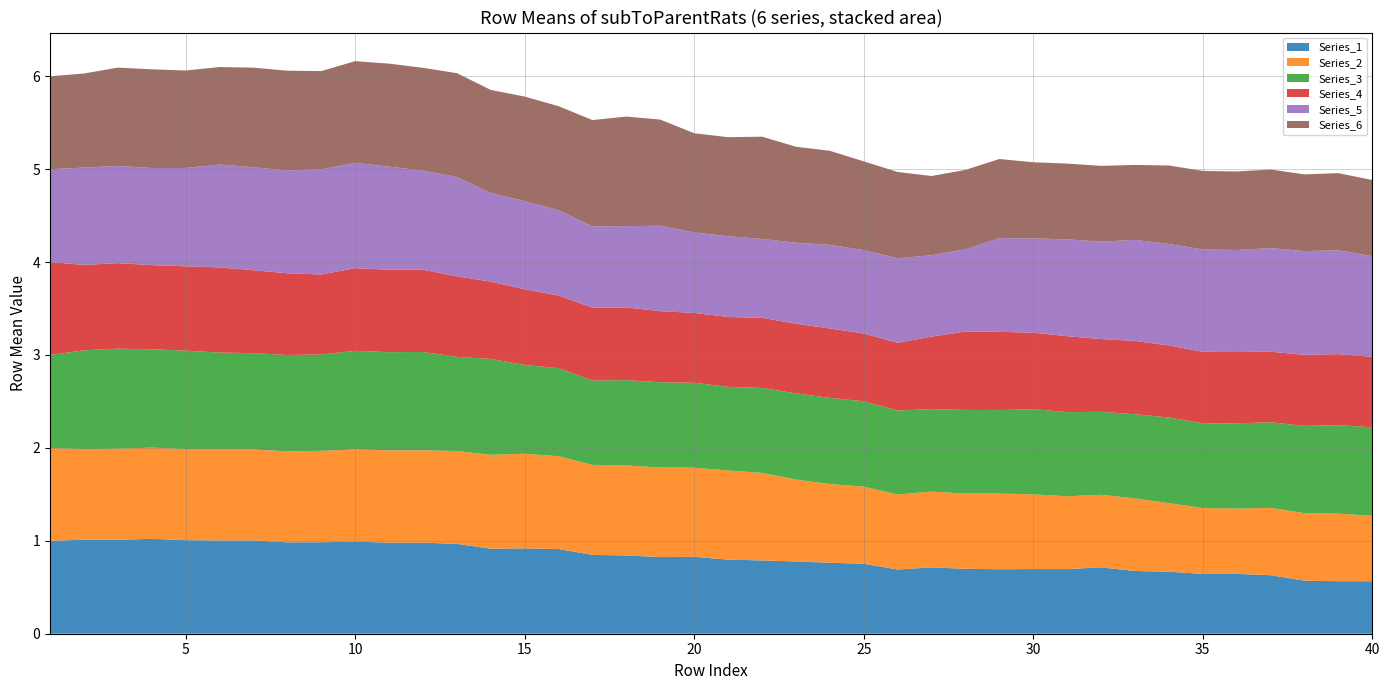

Reading left to right, extract all data points from this chart.

Series_1: 1=1.0	2=1.0	3=1.0	4=1.0	5=1.0	6=1.0	7=1.0	8=1.0	9=1.0	10=1.0	11=1.0	12=1.0	13=1.0	14=0.9	15=0.9	16=0.9	17=0.8	18=0.8	19=0.8	20=0.8	21=0.8	22=0.8	23=0.8	24=0.8	25=0.8	26=0.7	27=0.7	28=0.7	29=0.7	30=0.7	31=0.7	32=0.7	33=0.7	34=0.7	35=0.6	36=0.6	37=0.6	38=0.6	39=0.6	40=0.6
Series_2: 1=1.0	2=1.0	3=1.0	4=1.0	5=1.0	6=1.0	7=1.0	8=1.0	9=1.0	10=1.0	11=1.0	12=1.0	13=1.0	14=1.0	15=1.0	16=1.0	17=1.0	18=1.0	19=1.0	20=1.0	21=1.0	22=0.9	23=0.9	24=0.8	25=0.8	26=0.8	27=0.8	28=0.8	29=0.8	30=0.8	31=0.8	32=0.8	33=0.8	34=0.7	35=0.7	36=0.7	37=0.7	38=0.7	39=0.7	40=0.7
Series_3: 1=1.0	2=1.1	3=1.1	4=1.1	5=1.1	6=1.0	7=1.0	8=1.0	9=1.0	10=1.1	11=1.1	12=1.1	13=1.0	14=1.0	15=1.0	16=0.9	17=0.9	18=0.9	19=0.9	20=0.9	21=0.9	22=0.9	23=0.9	24=0.9	25=0.9	26=0.9	27=0.9	28=0.9	29=0.9	30=0.9	31=0.9	32=0.9	33=0.9	34=0.9	35=0.9	36=0.9	37=0.9	38=0.9	39=1.0	40=1.0
Series_4: 1=1.0	2=0.9	3=0.9	4=0.9	5=0.9	6=0.9	7=0.9	8=0.9	9=0.9	10=0.9	11=0.9	12=0.9	13=0.9	14=0.8	15=0.8	16=0.8	17=0.8	18=0.8	19=0.8	20=0.8	21=0.8	22=0.8	23=0.7	24=0.7	25=0.7	26=0.7	27=0.8	28=0.8	29=0.8	30=0.8	31=0.8	32=0.8	33=0.8	34=0.8	35=0.8	36=0.8	37=0.8	38=0.8	39=0.8	40=0.8
Series_5: 1=1.0	2=1.0	3=1.0	4=1.0	5=1.1	6=1.1	7=1.1	8=1.1	9=1.1	10=1.1	11=1.1	12=1.1	13=1.1	14=1.0	15=0.9	16=0.9	17=0.9	18=0.9	19=0.9	20=0.9	21=0.9	22=0.8	23=0.9	24=0.9	25=0.9	26=0.9	27=0.9	28=0.9	29=1.0	30=1.0	31=1.0	32=1.0	33=1.1	34=1.1	35=1.1	36=1.1	37=1.1	38=1.1	39=1.1	40=1.1
Series_6: 1=1.0	2=1.0	3=1.1	4=1.1	5=1.0	6=1.0	7=1.1	8=1.1	9=1.1	10=1.1	11=1.1	12=1.1	13=1.1	14=1.1	15=1.1	16=1.1	17=1.1	18=1.2	19=1.1	20=1.1	21=1.1	22=1.1	23=1.0	24=1.0	25=1.0	26=0.9	27=0.9	28=0.9	29=0.9	30=0.8	31=0.8	32=0.8	33=0.8	34=0.8	35=0.8	36=0.8	37=0.8	38=0.8	39=0.8	40=0.8